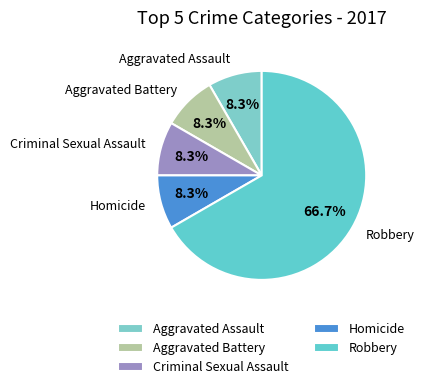

To the nearest percent, what percentage of the pie is Aggravated Assault?

8%